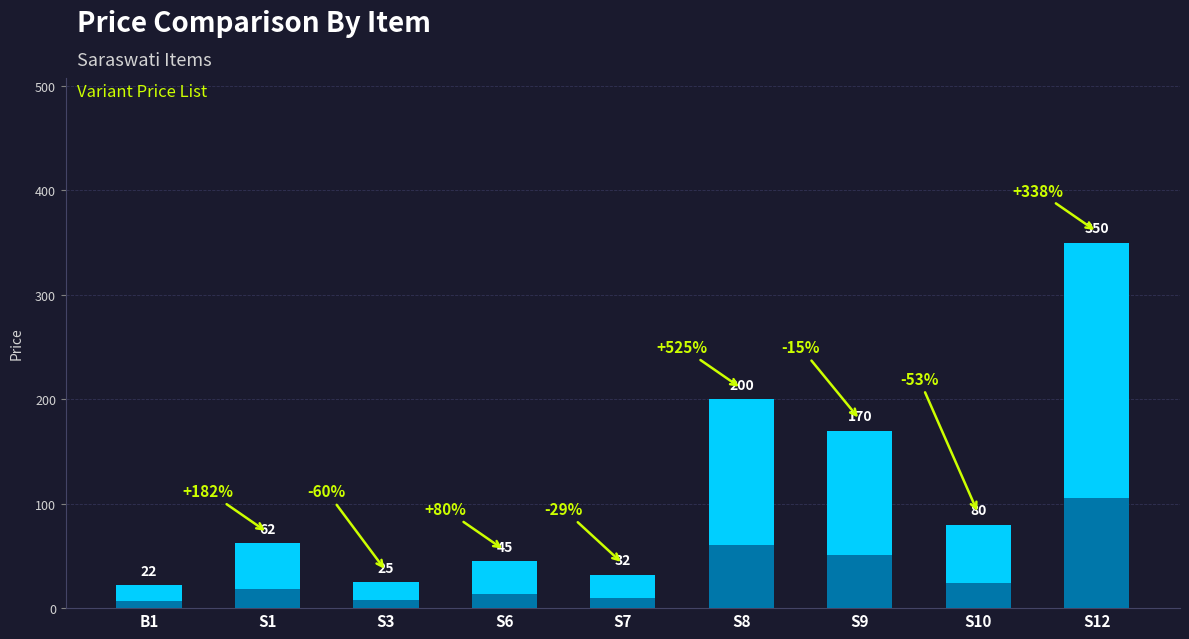

Reading left to right, extract all data points from this chart.

B1=22	S1=62	S3=25	S6=45	S7=32	S8=200	S9=170	S10=80	S12=350